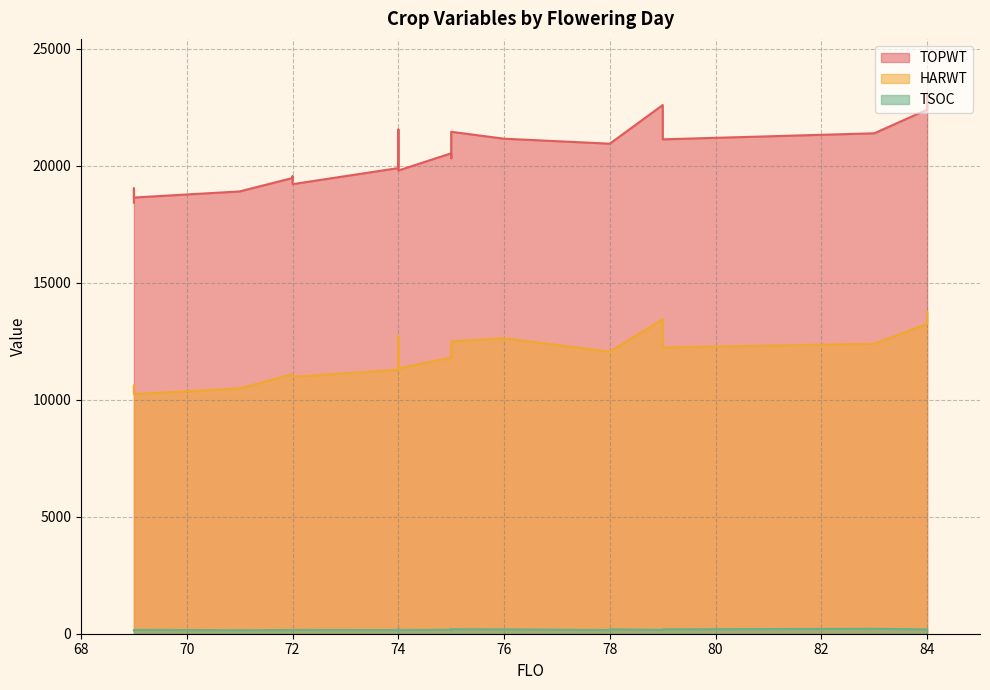

What is the difference between the TSOC values at 75 and 69?

3